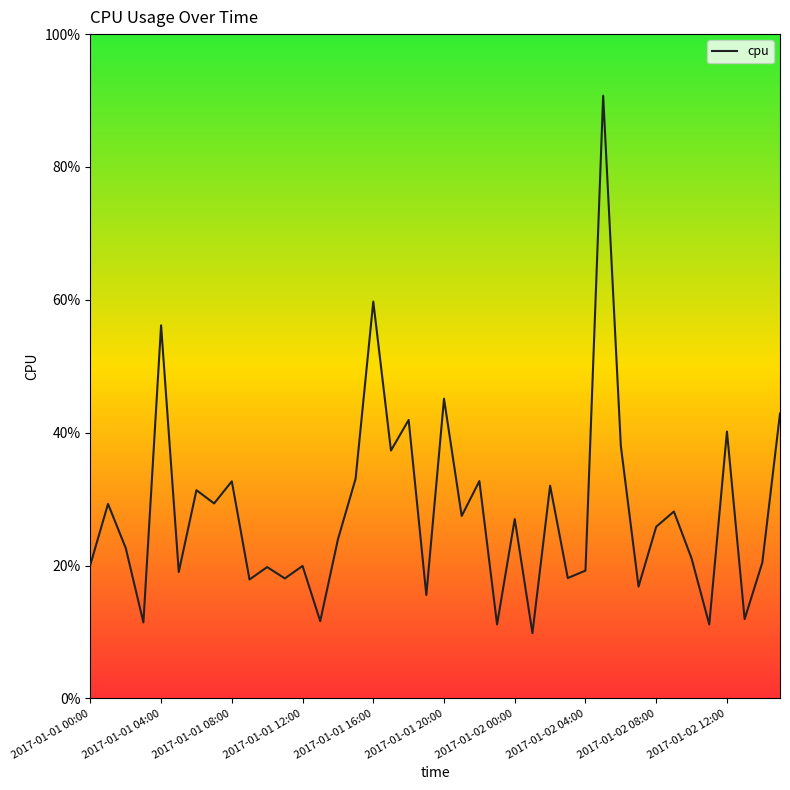

What is the greatest value displayed?

0.9